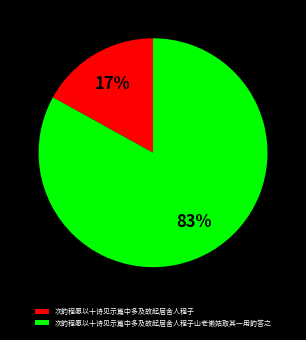

True or false: 次韵程愿以十诗见示篇中多及故起居舍人程子山老懒姑取其一用韵答之 accounts for 83% of the total.

True